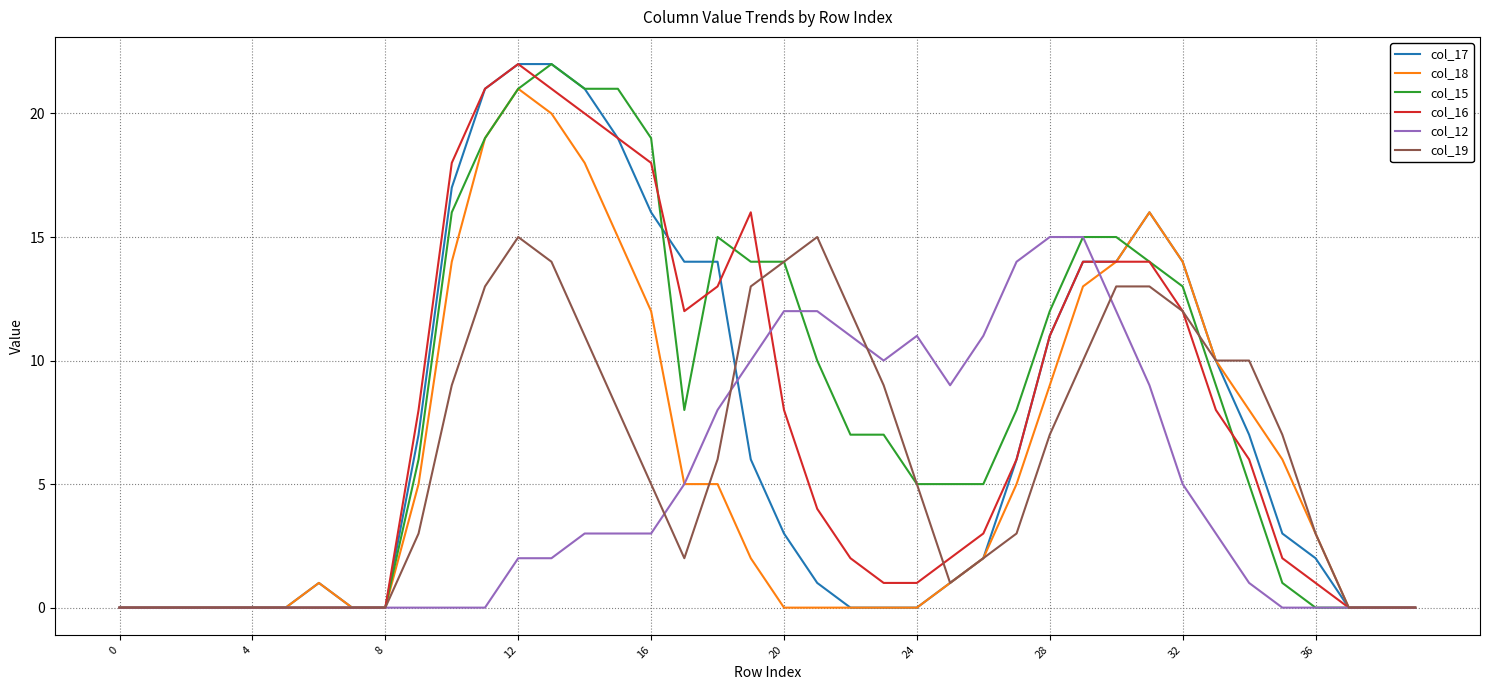

True or false: col_15 has more than 1 points higher than both neighbors.

True